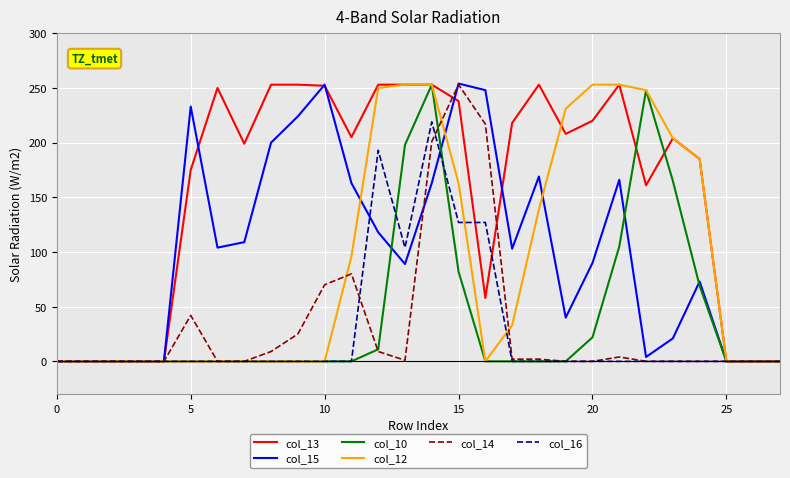

What is the maximum value shown in the chart?

254